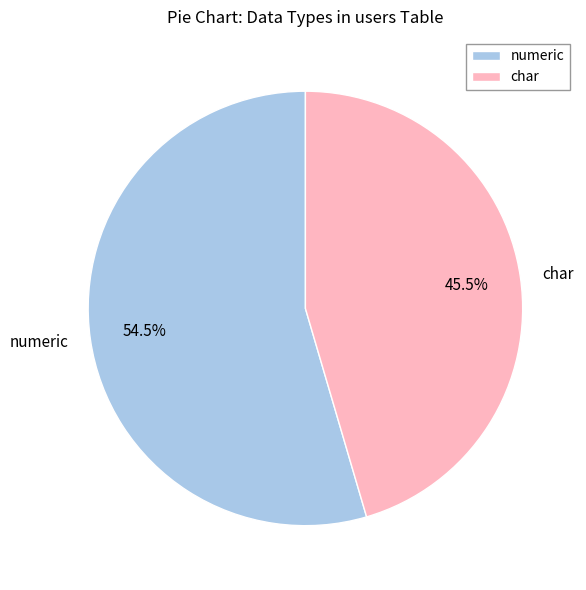

Is the sum of numeric and char greater than half?

Yes